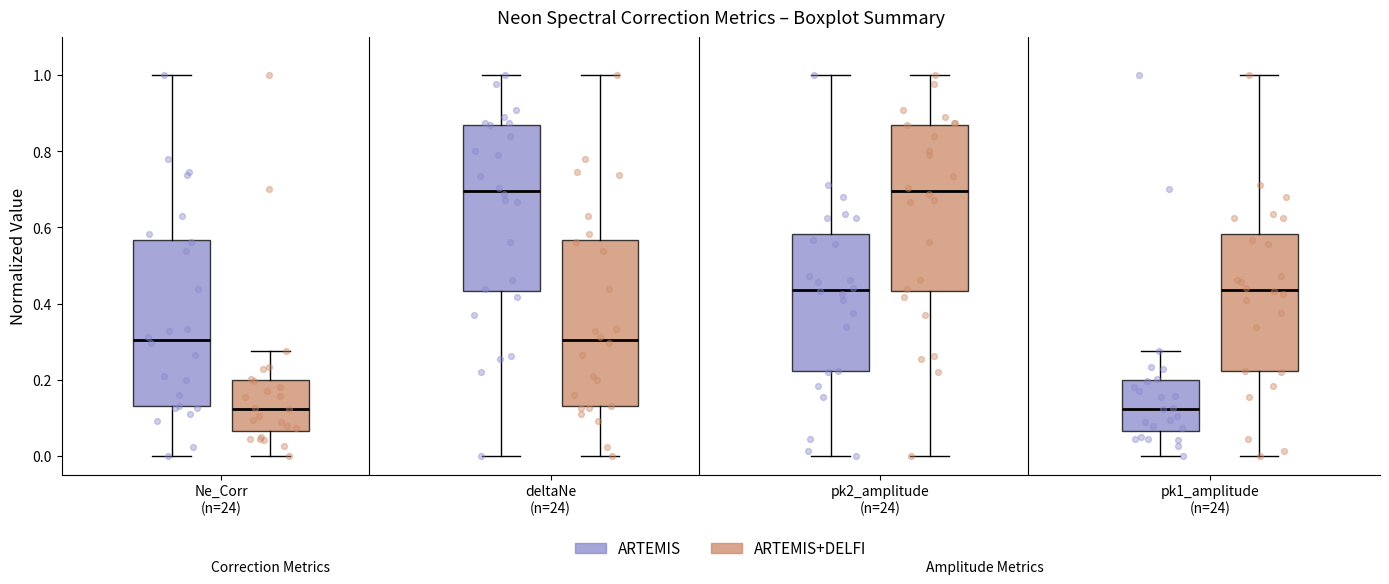

Reading left to right, read every box against the y-axis: the position of its median line, the range the box covers, and the ends of its whiskers. The values are not printed on the chart, so give them approximately, as read against the axis.

Ne_Corr (n=24) (ARTEMIS): median 0.30, box 0.12 to 0.56, whiskers 0.00 to 1.00
Ne_Corr (n=24) (ARTEMIS+DELFI): median 0.12, box 0.06 to 0.20, whiskers 0.00 to 0.28
deltaNe (n=24) (ARTEMIS): median 0.70, box 0.44 to 0.88, whiskers 0.00 to 1.00
deltaNe (n=24) (ARTEMIS+DELFI): median 0.30, box 0.12 to 0.56, whiskers 0.00 to 1.00
pk2_amplitude (n=24) (ARTEMIS): median 0.44, box 0.22 to 0.58, whiskers 0.00 to 1.00
pk2_amplitude (n=24) (ARTEMIS+DELFI): median 0.70, box 0.44 to 0.88, whiskers 0.00 to 1.00
pk1_amplitude (n=24) (ARTEMIS): median 0.12, box 0.06 to 0.20, whiskers 0.00 to 0.28
pk1_amplitude (n=24) (ARTEMIS+DELFI): median 0.44, box 0.22 to 0.58, whiskers 0.00 to 1.00